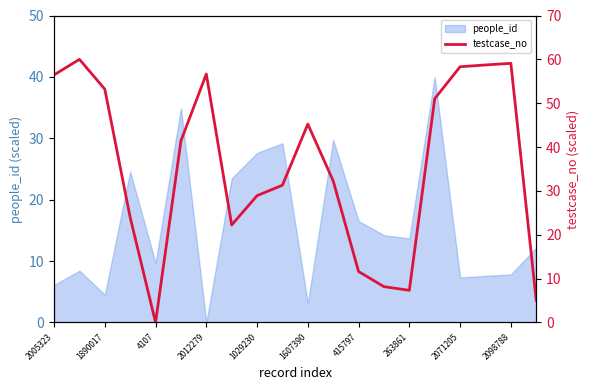

What is the highest value of the people_id series?

40.0